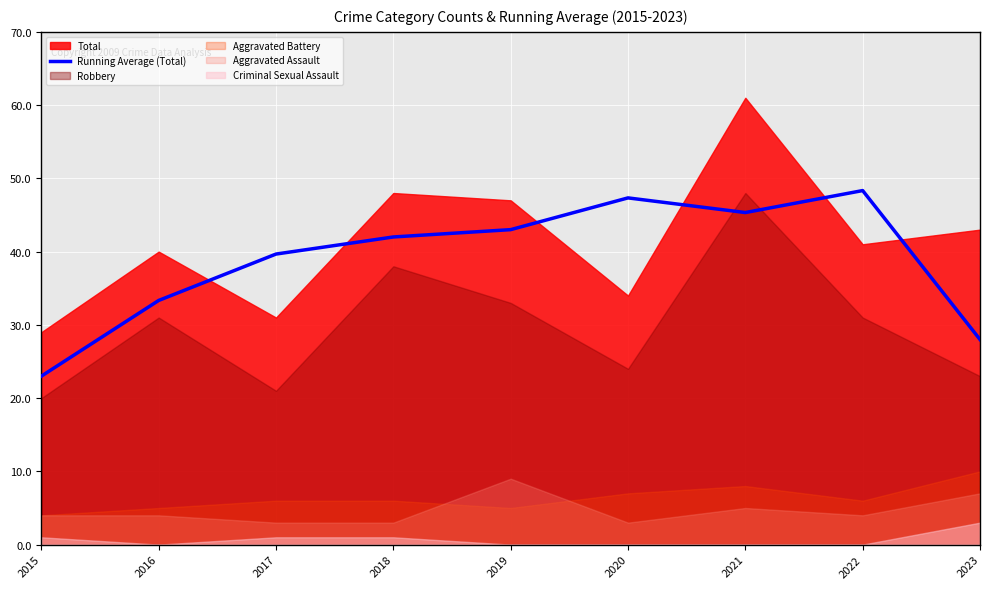

Reading left to right, list all the values displayed in this chart.

2015=23.0	2016=33.3	2017=39.7	2018=42.0	2019=43.0	2020=47.3	2021=45.3	2022=48.3	2023=28.0